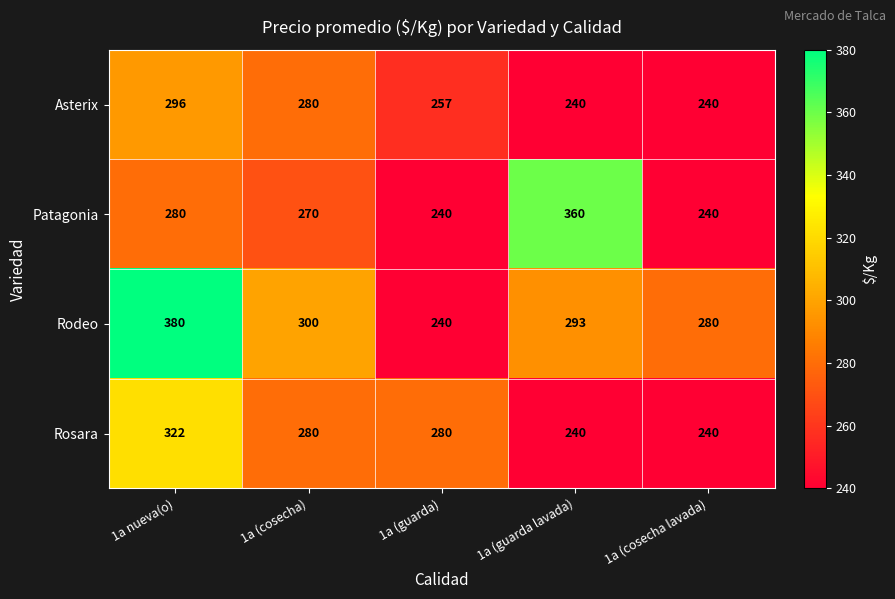

Count the number of categories in the chart.

5